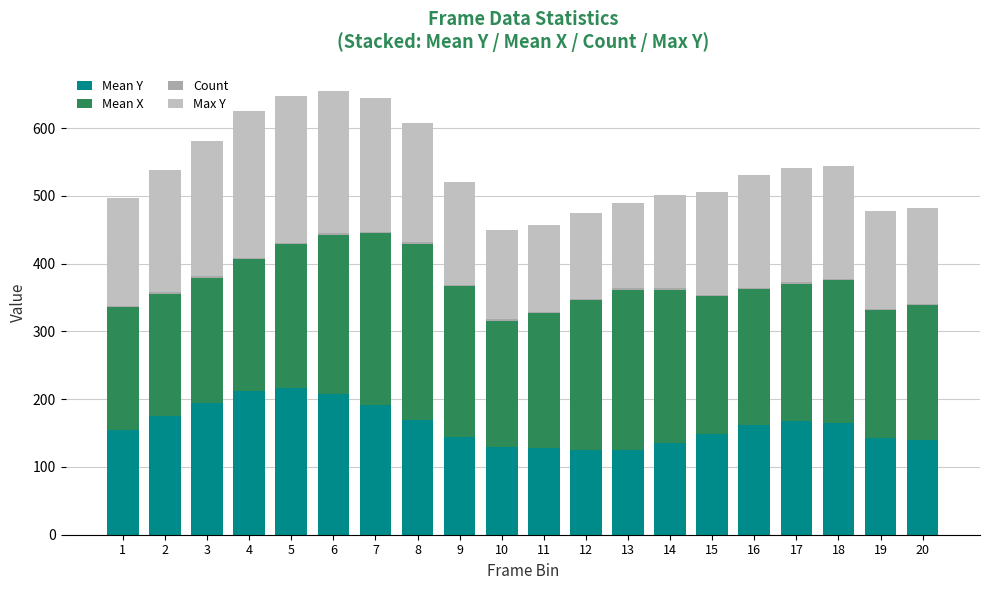

At which category is the sum across all series the highest?

6